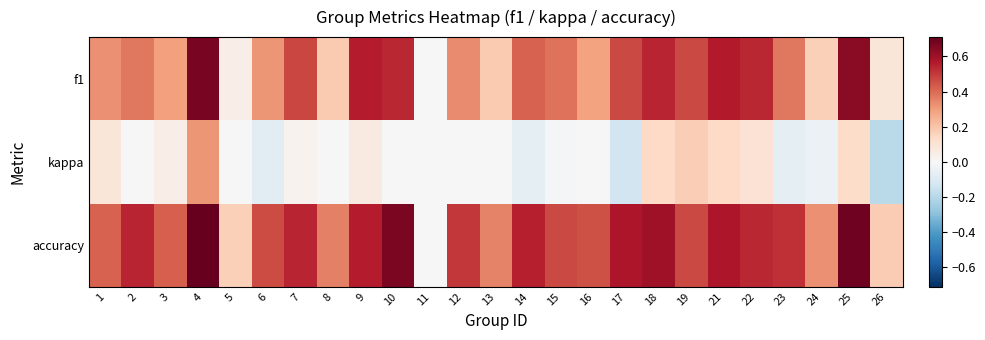

Reading right to left, extract all data points from this chart.

f1: 26=0.1	25=0.6	24=0.2	23=0.4	22=0.5	21=0.6	19=0.5	18=0.5	17=0.5	16=0.3	15=0.4	14=0.4	13=0.2	12=0.3	11=0.0	10=0.5	9=0.6	8=0.2	7=0.5	6=0.3	5=0.0	4=0.7	3=0.3	2=0.4	1=0.3
kappa: 26=-0.2	25=0.1	24=-0.0	23=-0.1	22=0.1	21=0.1	19=0.2	18=0.1	17=-0.1	16=0.0	15=-0.0	14=-0.1	13=0.0	12=0.0	11=0.0	10=0.0	9=0.1	8=0.0	7=0.0	6=-0.1	5=0.0	4=0.3	3=0.0	2=0.0	1=0.1
accuracy: 26=0.2	25=0.7	24=0.3	23=0.5	22=0.5	21=0.6	19=0.5	18=0.6	17=0.6	16=0.5	15=0.5	14=0.6	13=0.4	12=0.5	11=0.0	10=0.7	9=0.6	8=0.4	7=0.5	6=0.5	5=0.2	4=0.7	3=0.4	2=0.5	1=0.4